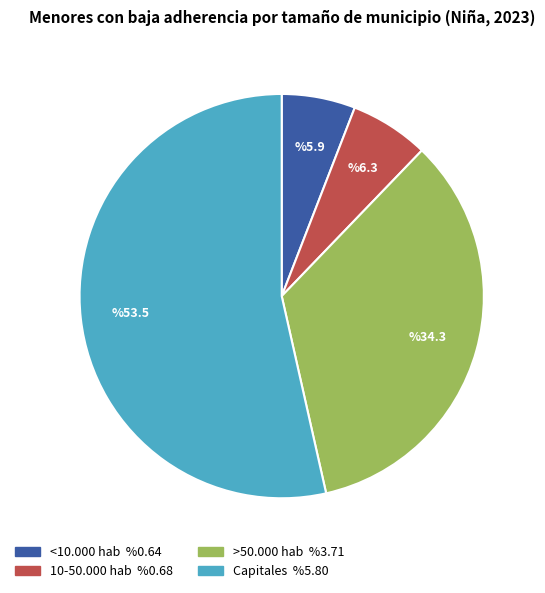

Combined, do <10.000 hab and >50.000 hab account for over 50%?

No